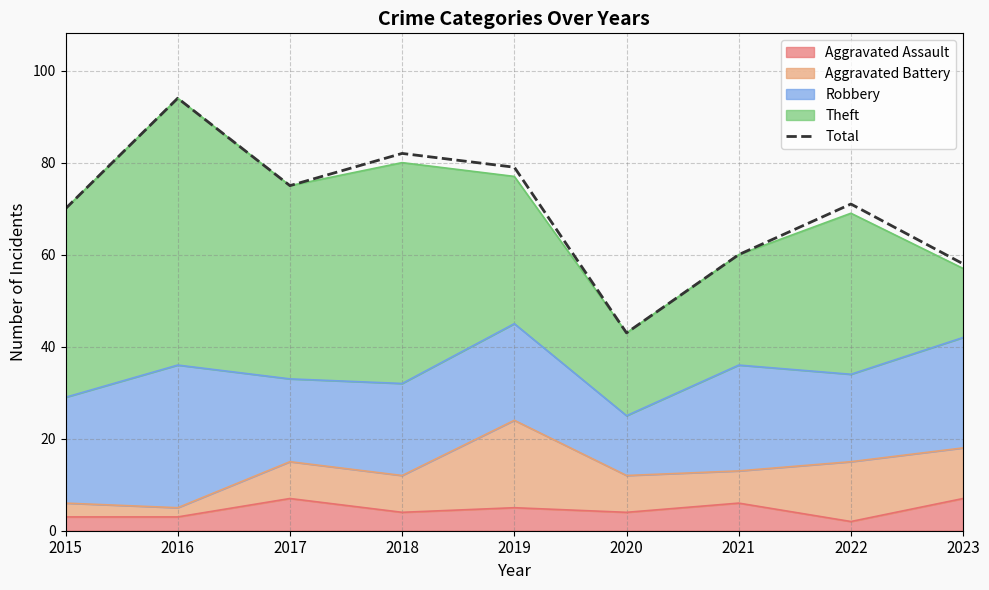

What is the difference between the second highest and minimum values?

39